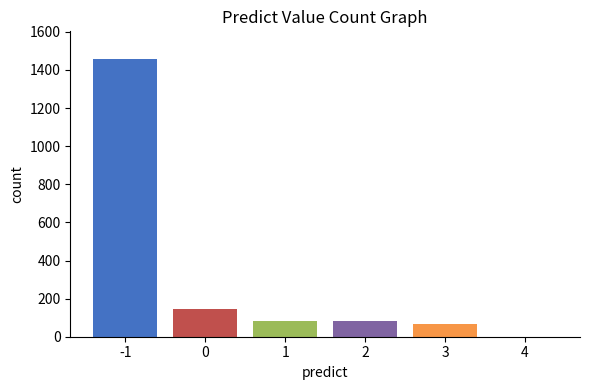

What is the sum of all values?

1839